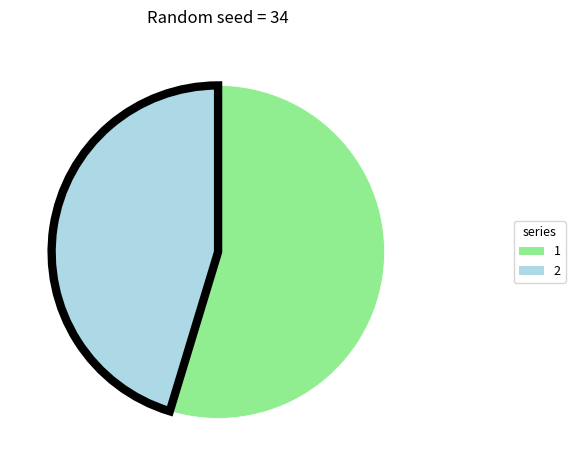

Does any single category account for the majority?

Yes